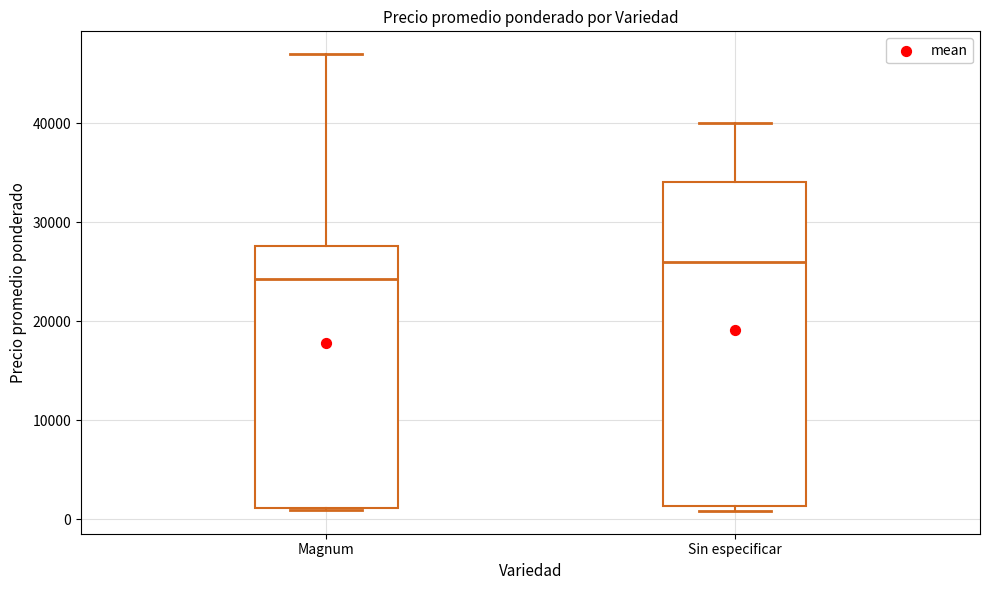

Reading left to right, read every box against the y-axis: the position of its median line, the range the box covers, and the ends of its whiskers. The values are not printed on the chart, so give them approximately, as read against the axis.

Magnum: median 24000, box 1000 to 28000, whiskers 1000 to 47000
Sin especificar: median 26000, box 1000 to 34000, whiskers 1000 (just below the box's lower edge) to 40000